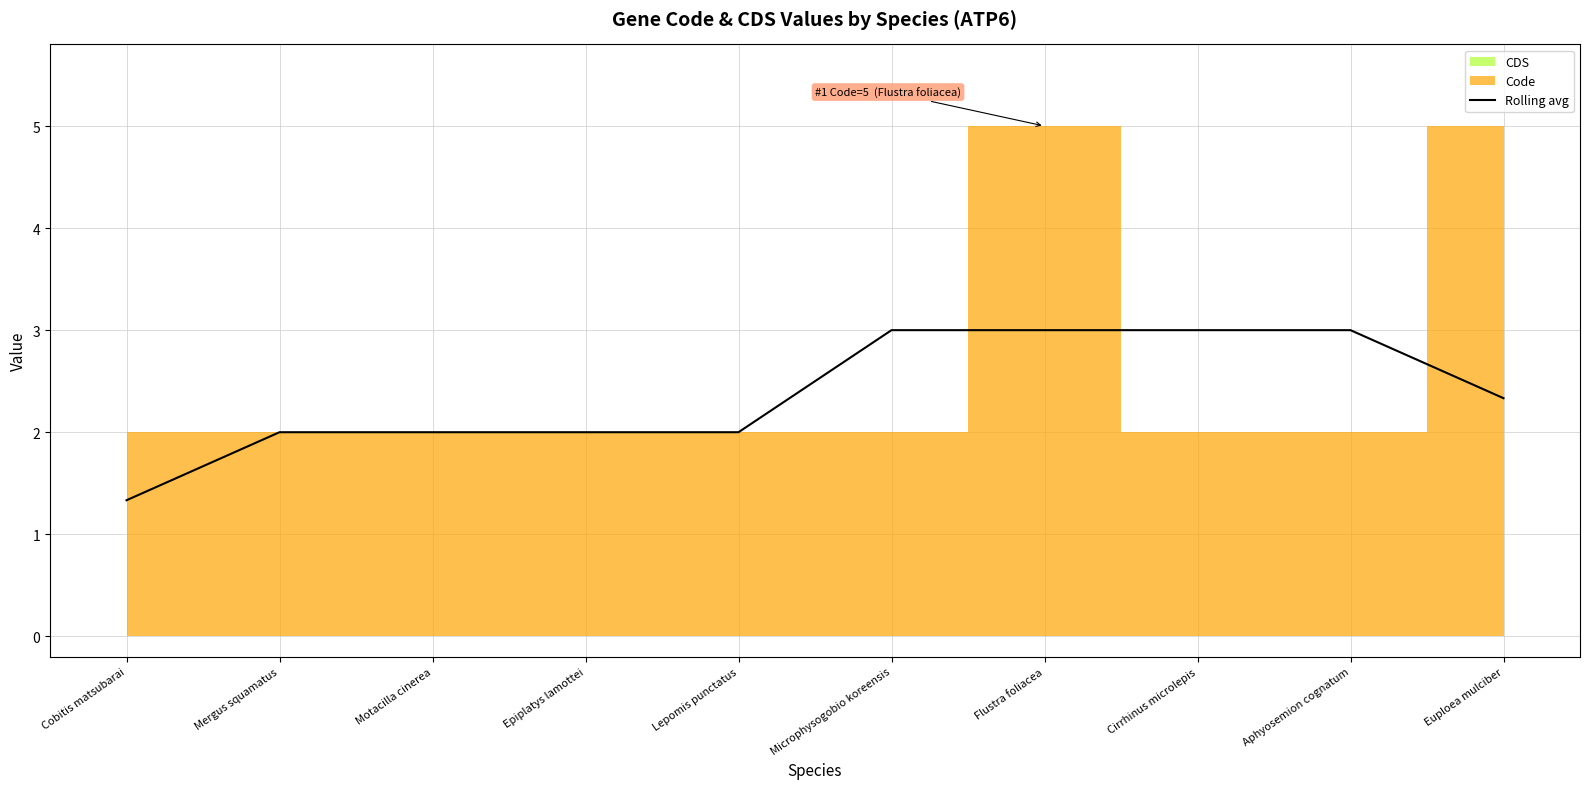

Is it true that the value at Microphysogobio koreensis is 3.0?

True